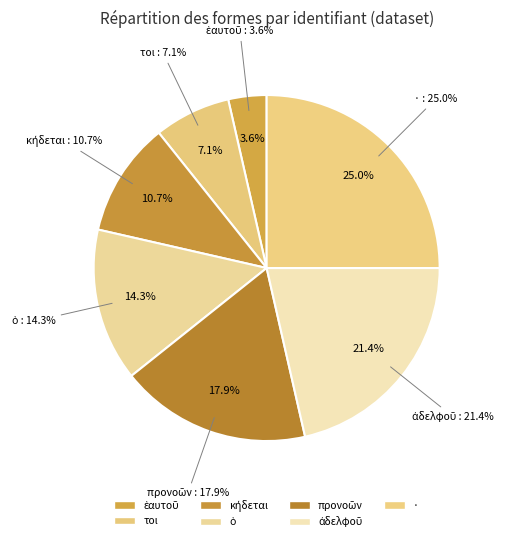

What is the ratio of the value at προνοῶν to the value at ἀδελφοῦ?

0.8